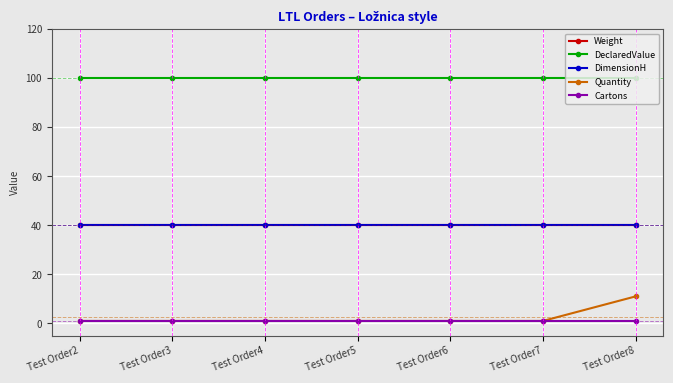

True or false: Weight and DimensionH cross at least once.

False